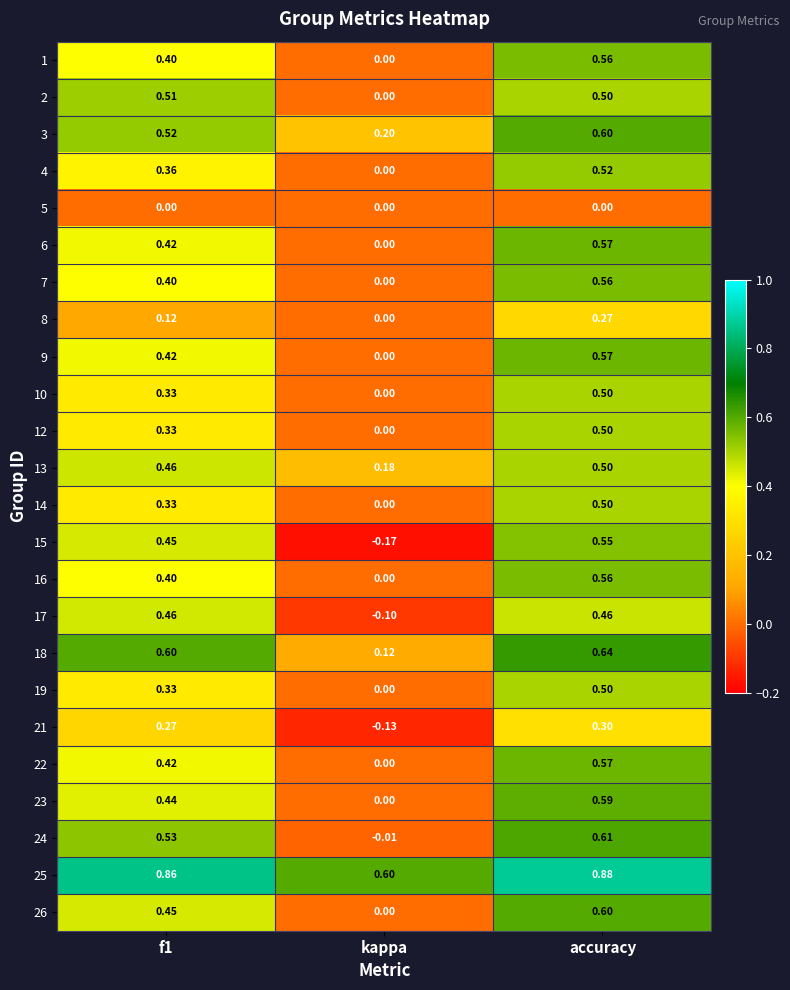

At which category is the sum across all series the highest?

accuracy